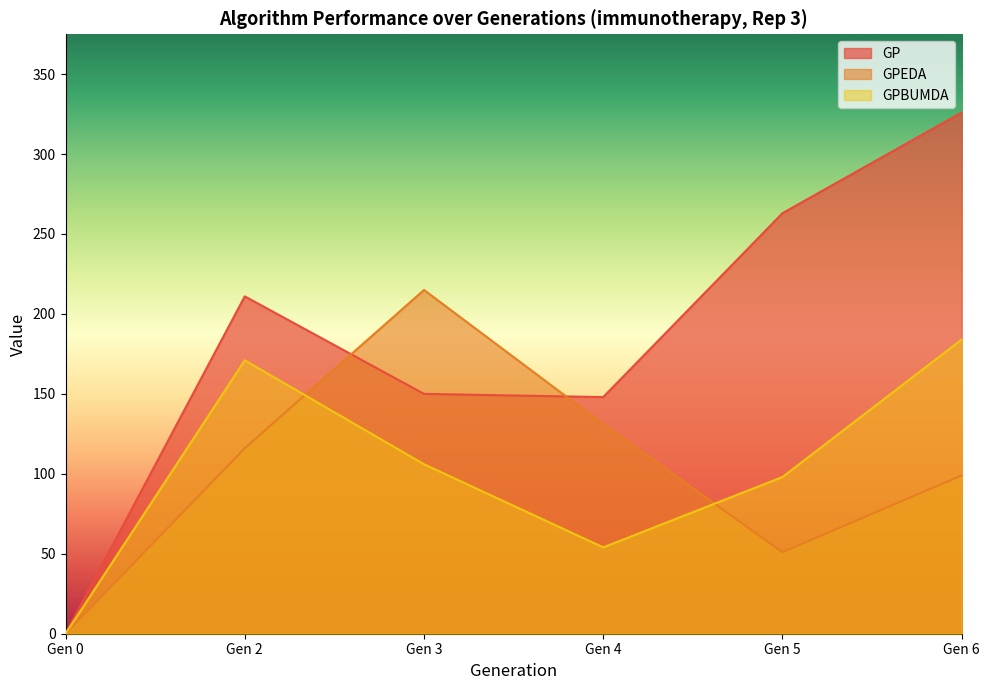

What is the total value across all series at Gen 3?

471